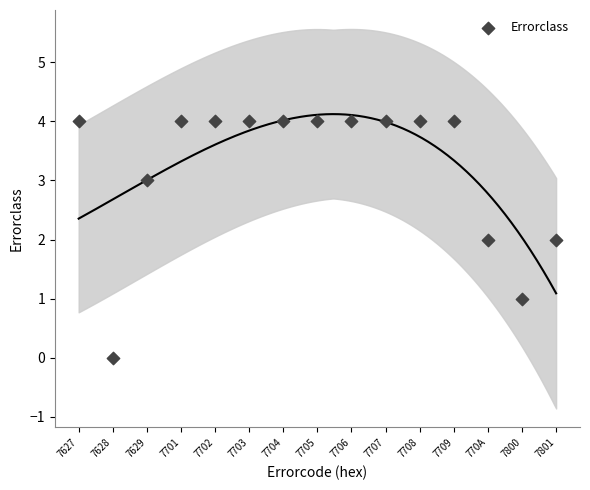

What is the range of Y values (max minus min)?

4